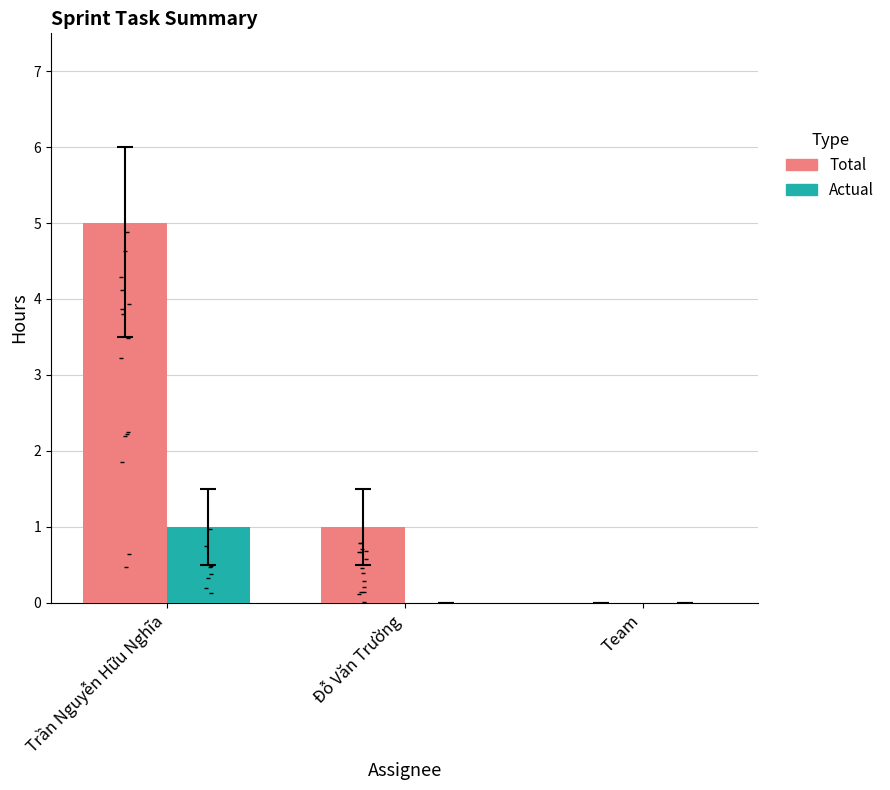

Is the value of Actual at Team greater than the value of Total at Team?

No